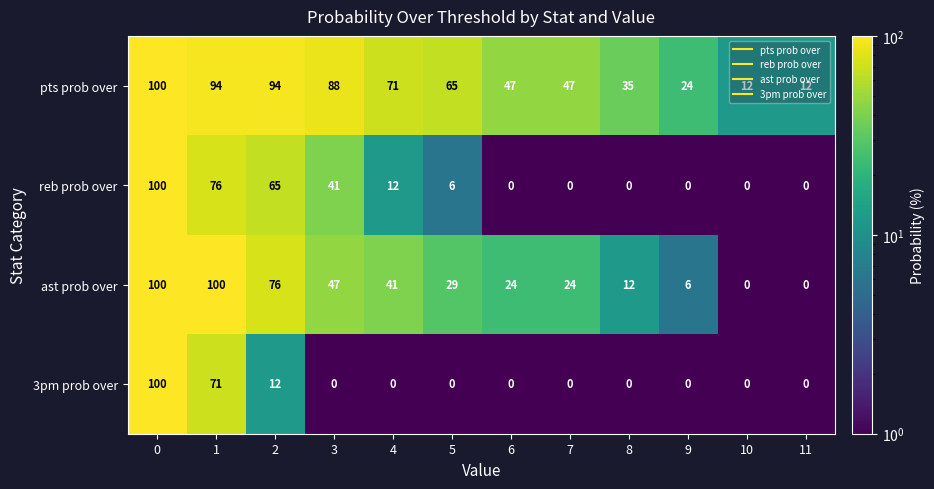

What is the spread (max minus min) of values at 1?

29